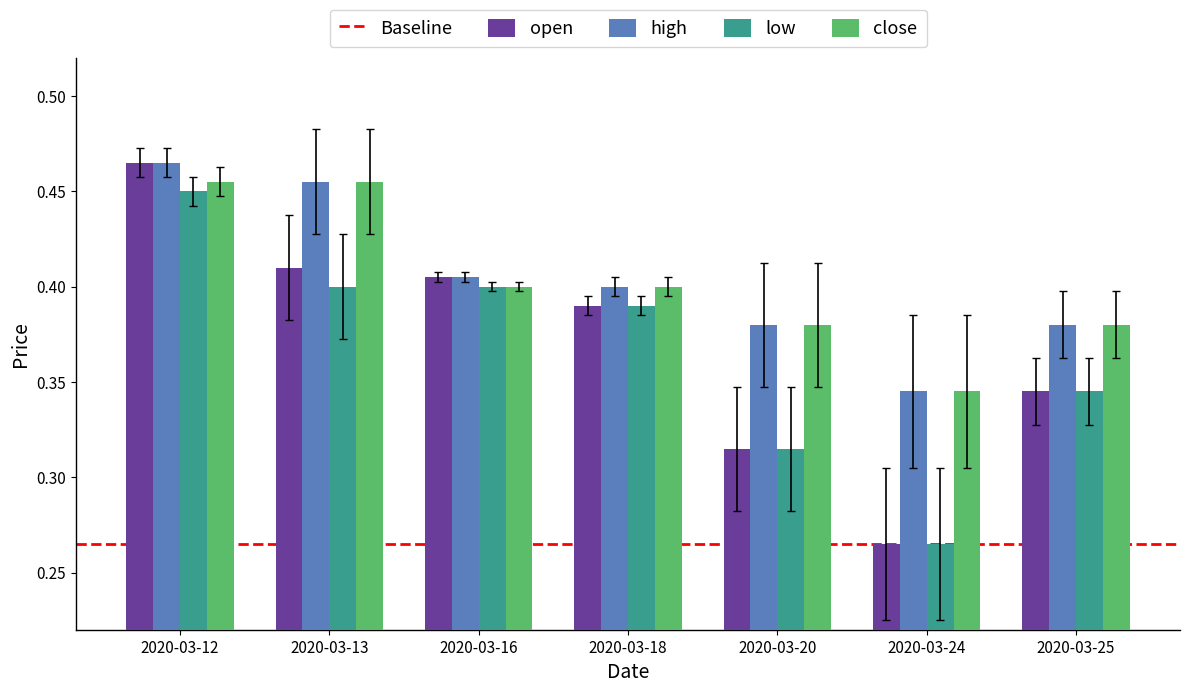

Which category has the lowest value across all series?

2020-03-24